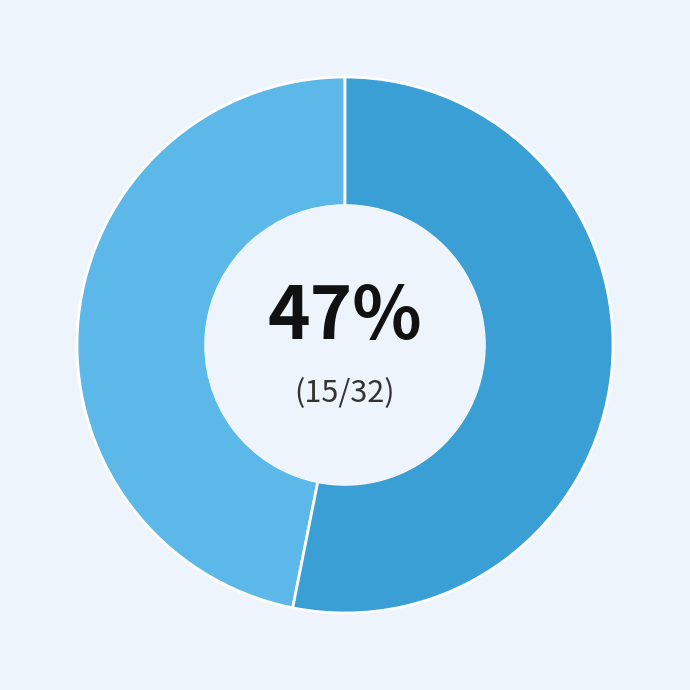

Is there a majority slice in this chart?

Yes